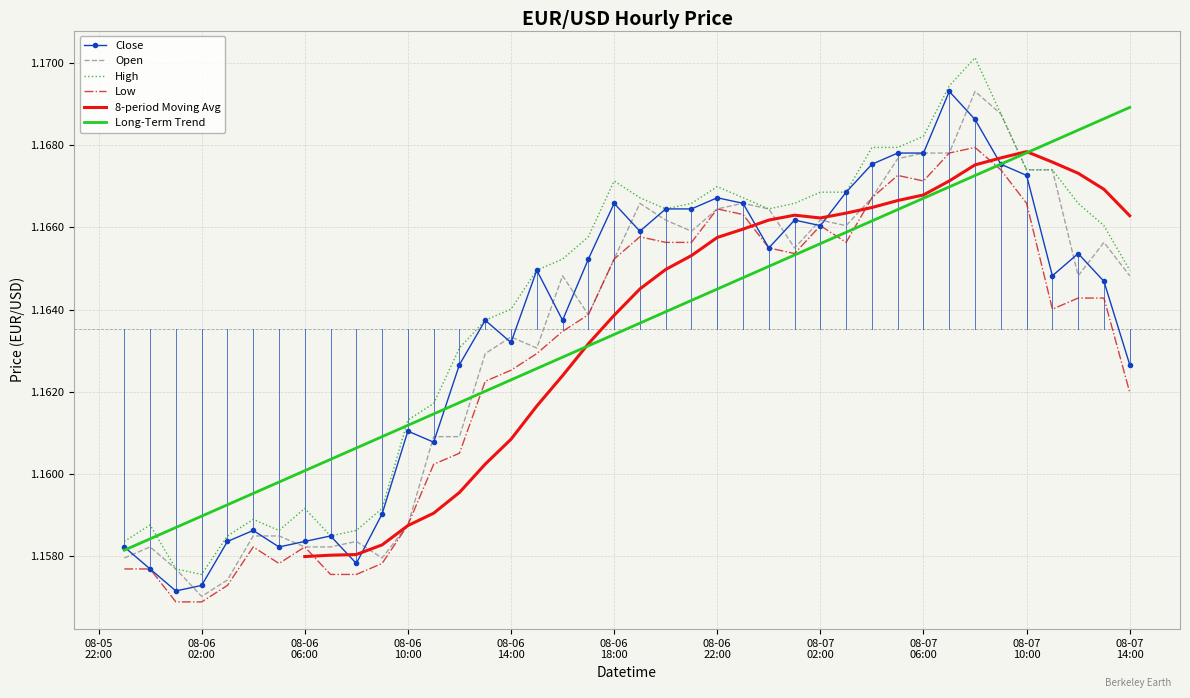

True or false: Low and High cross at least once.

False